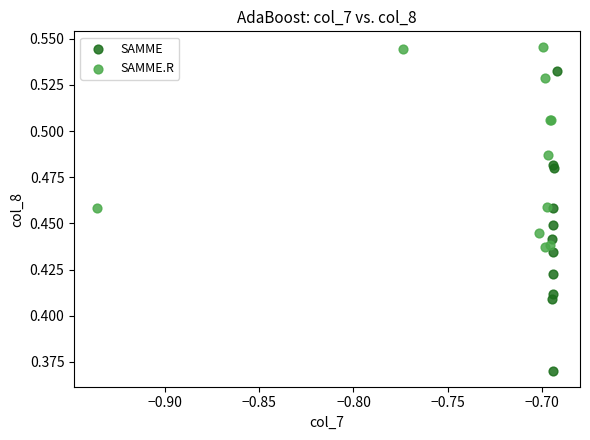

Which series contains the lowest Y value?

SAMME